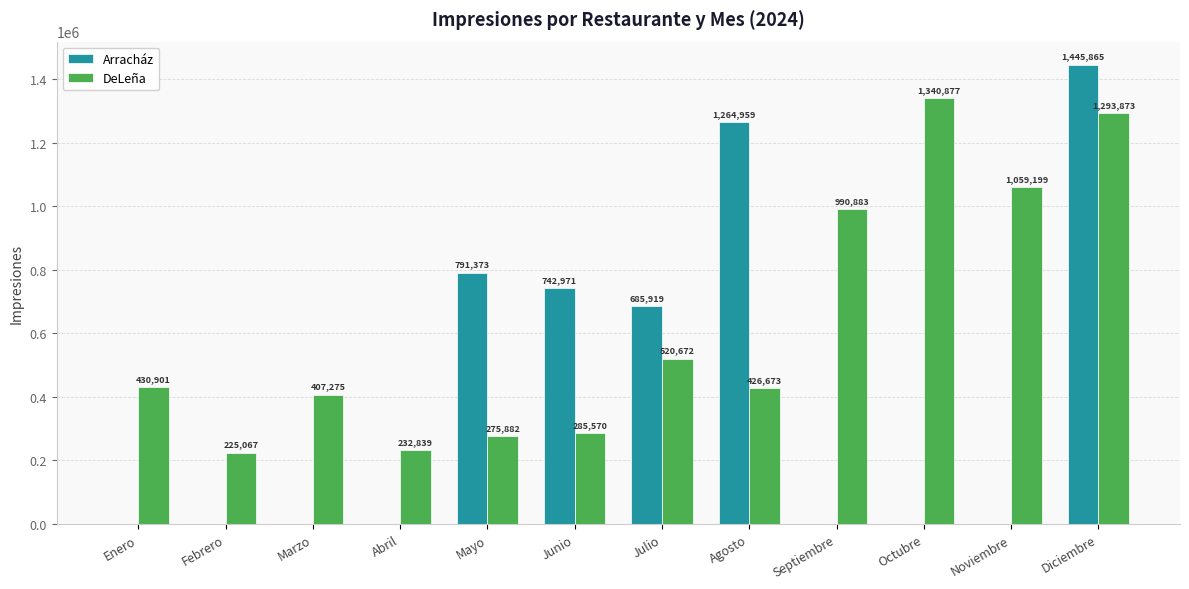

Is it true that Arracház equals 548580 at Septiembre?

False